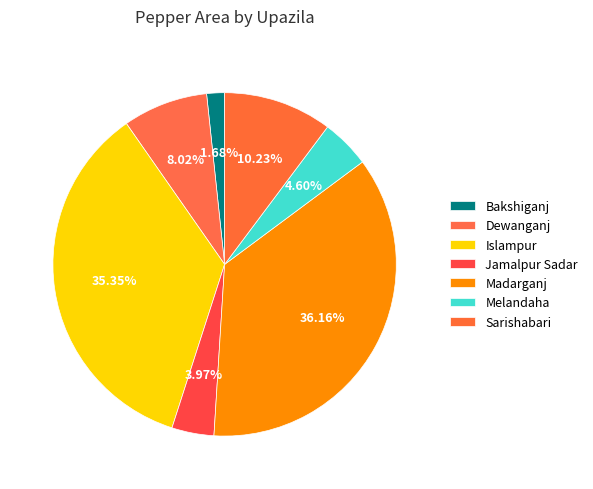

How many segments does this pie chart have?

7